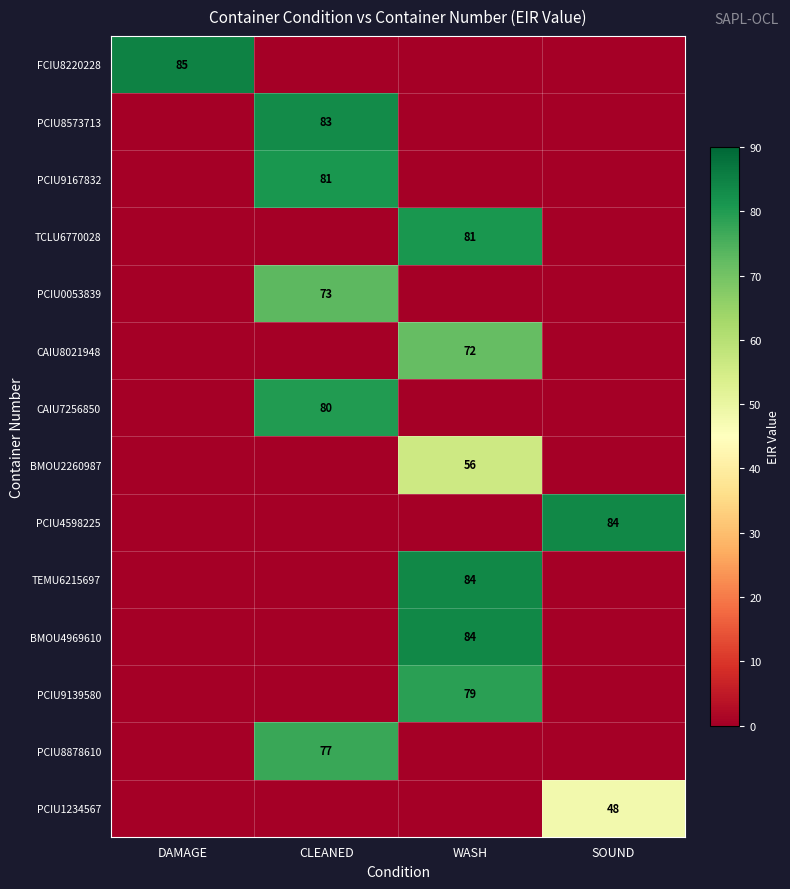

At which category is the sum across all series the highest?

WASH